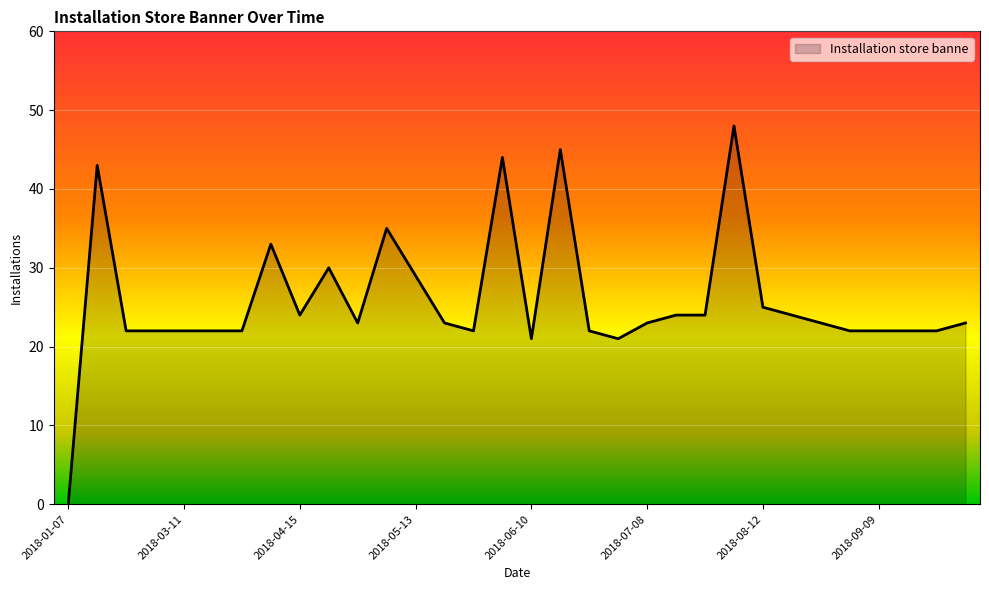

What is the maximum value shown in the chart?

48